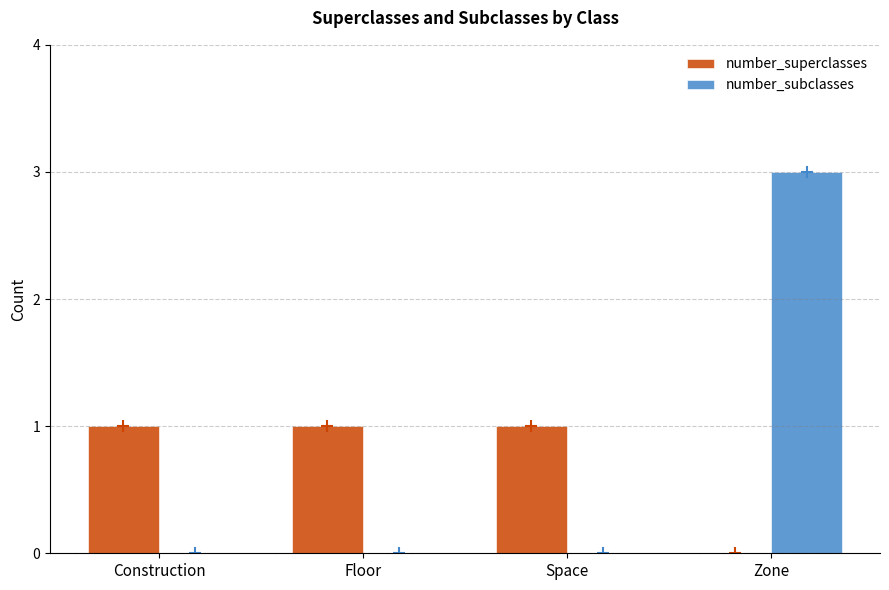

What is the sum of the number_subclasses values at Space and Zone?

3